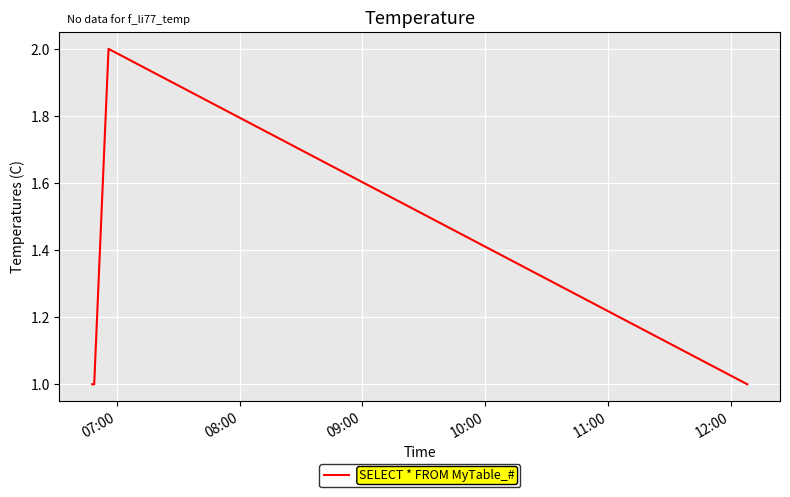

True or false: the data has more than 2 interior local peaks.

False